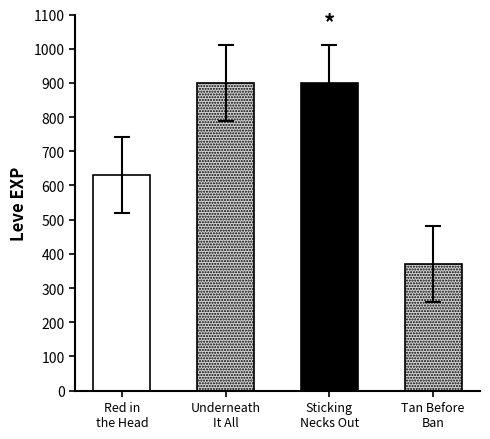

Which series has the widest spread of values?

Leve EXP